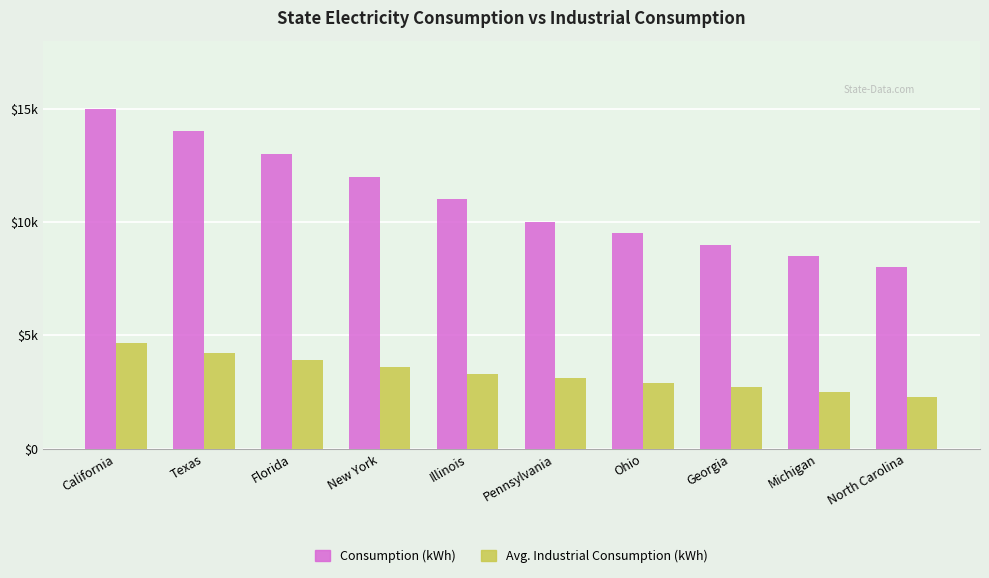

True or false: Consumption (kWh) has a value of 9500 at Ohio.

True